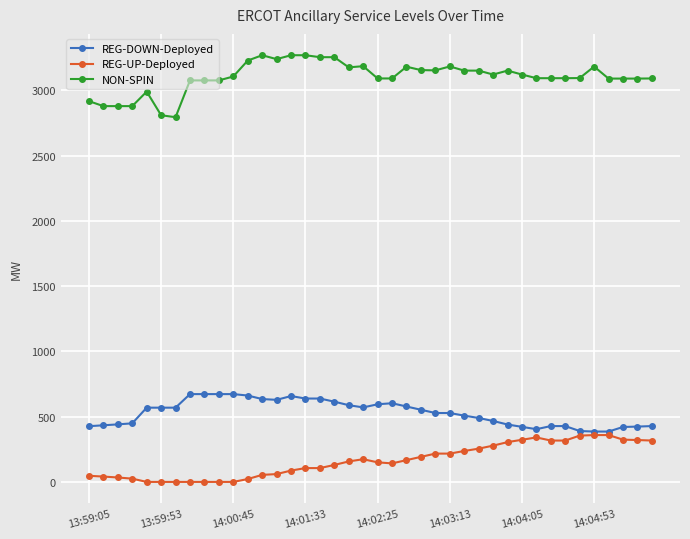

Rank the series by their maximum value, from lowest to highest.

REG-UP-Deployed, REG-DOWN-Deployed, NON-SPIN